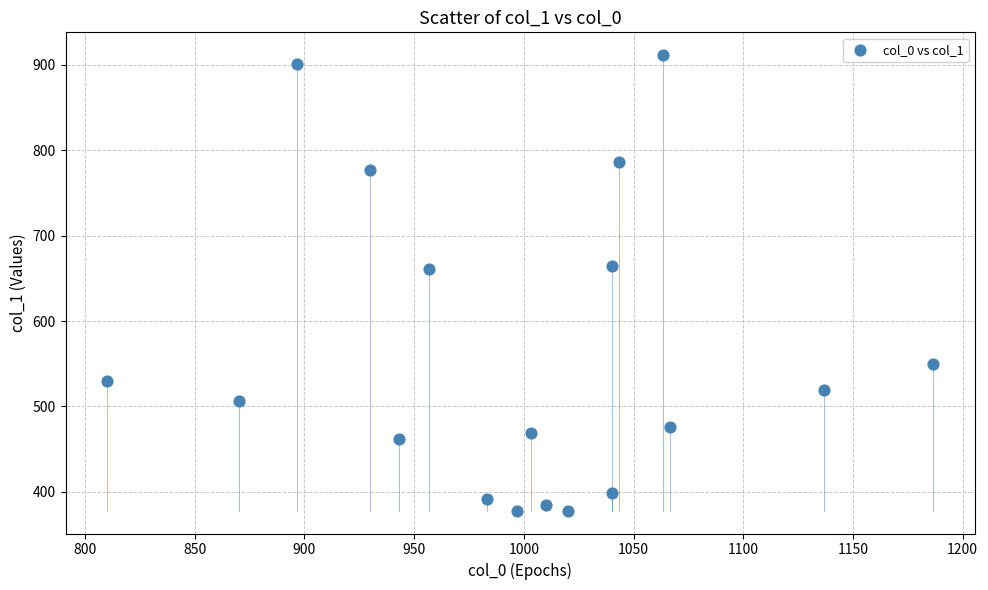

What is the range of X values (max minus min)?

376.7